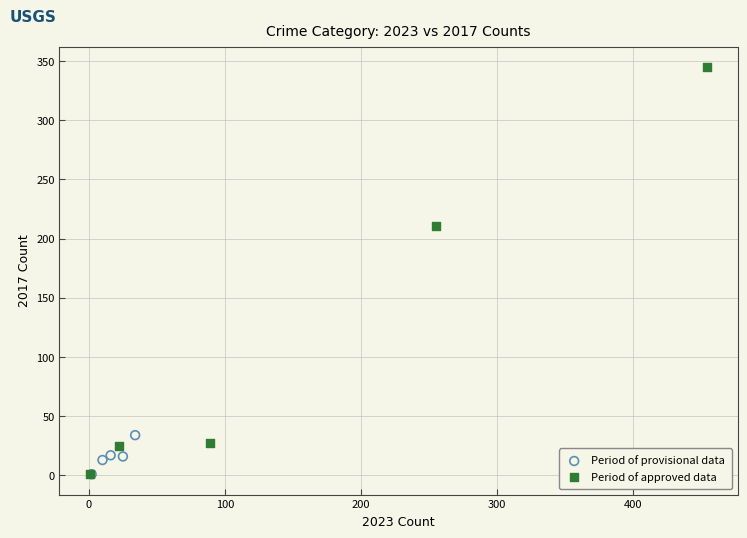

Which series has the largest Y range (max minus min)?

Period of approved data